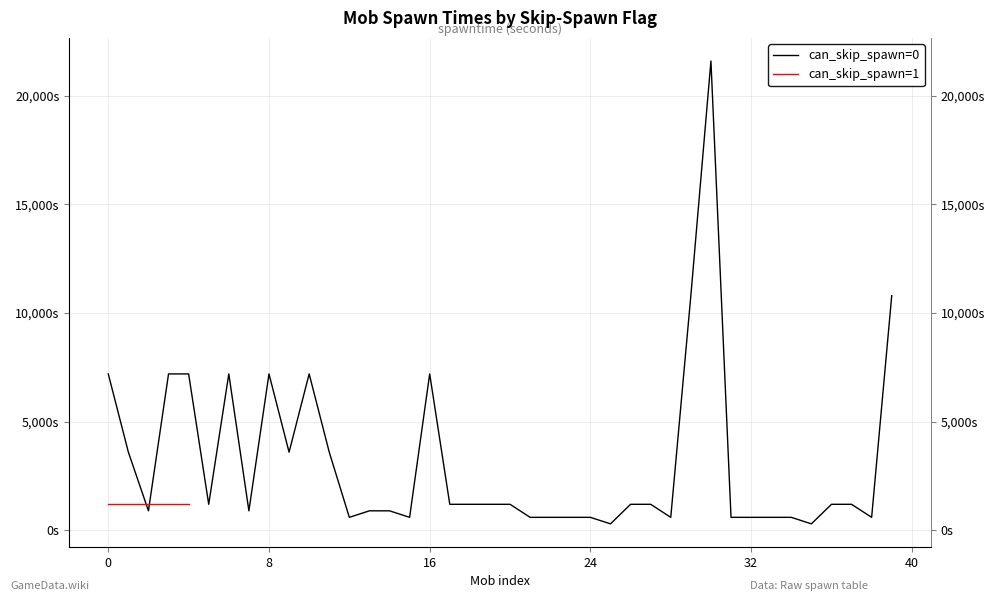

What is the ratio of the value at 32 to the value at 40?

0.1